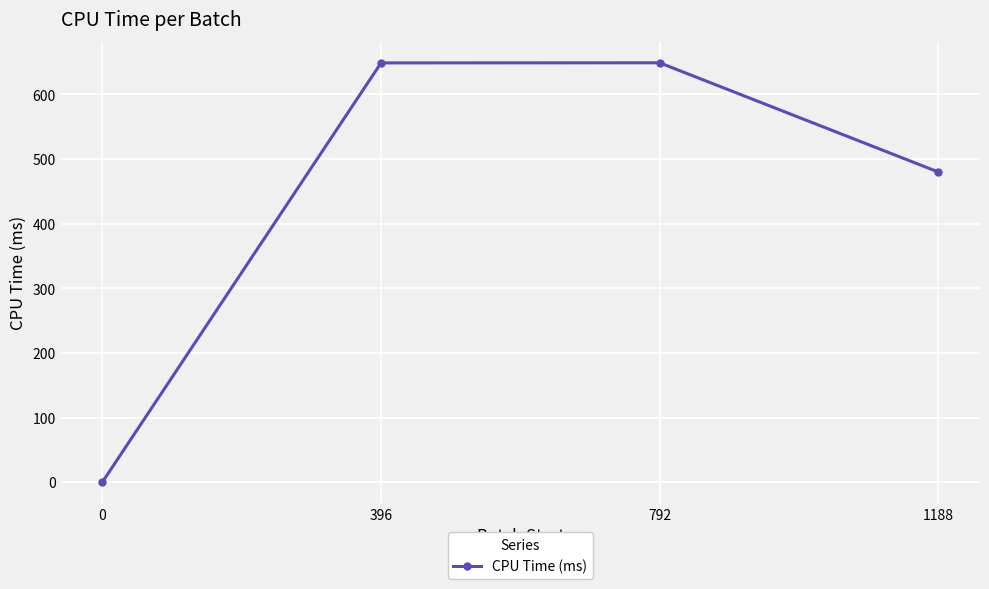

How many points are higher than both their immediate neighbors (excluding endpoints)?

1